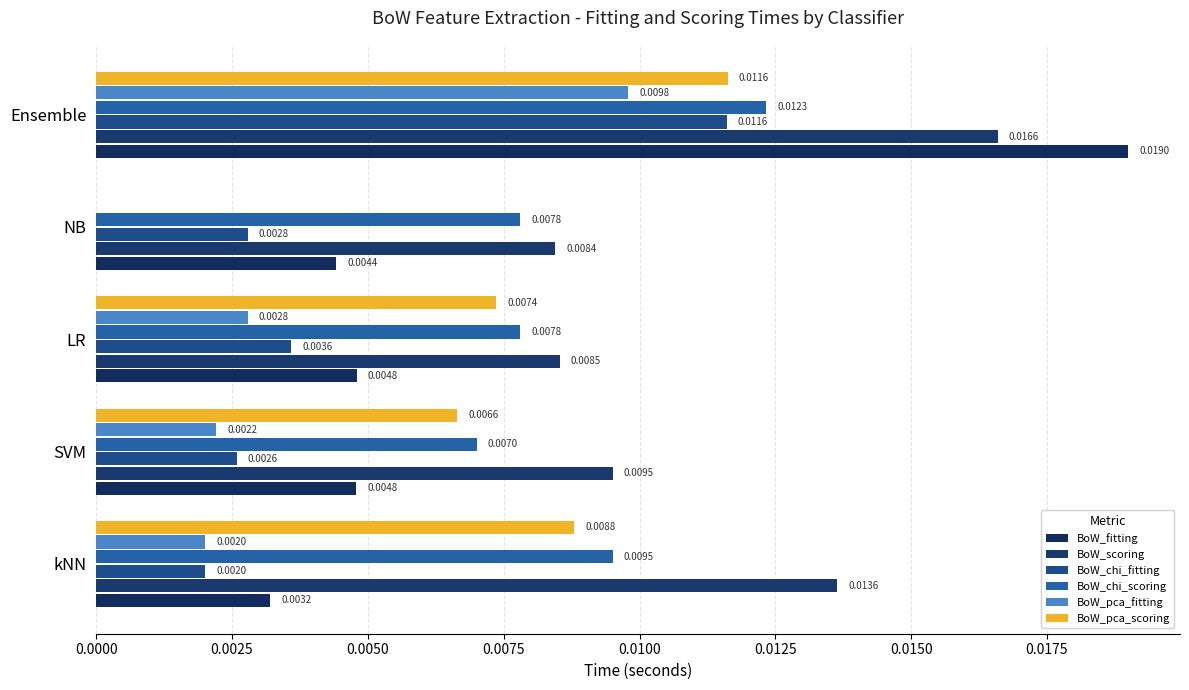

At which category does the chart reach its peak across all series?

Ensemble